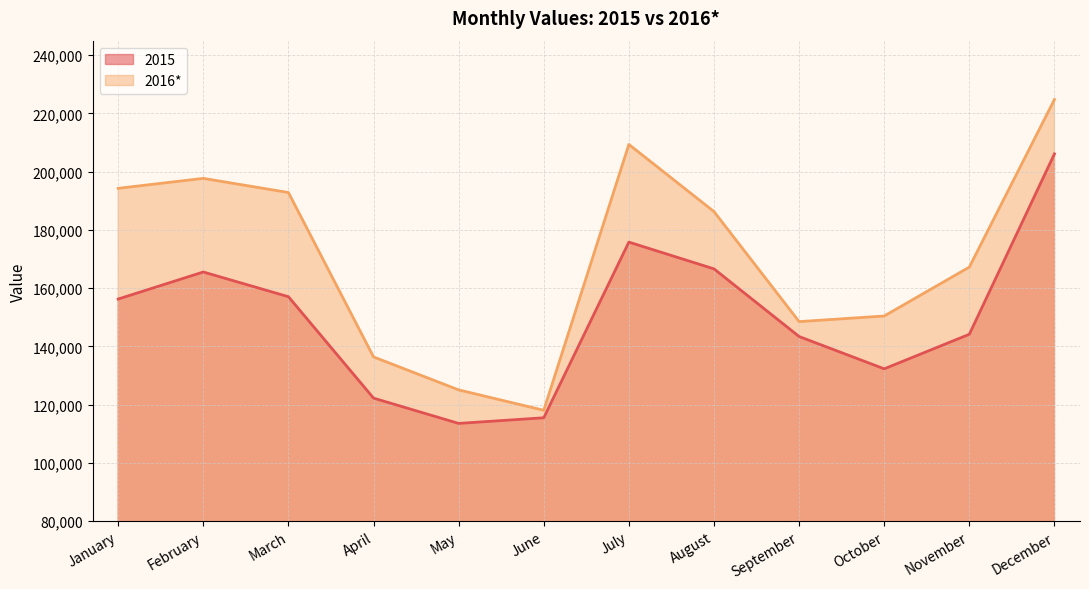

Rank the categories by 2015 value from lowest to highest.

May, June, April, October, September, November, January, March, February, August, July, December